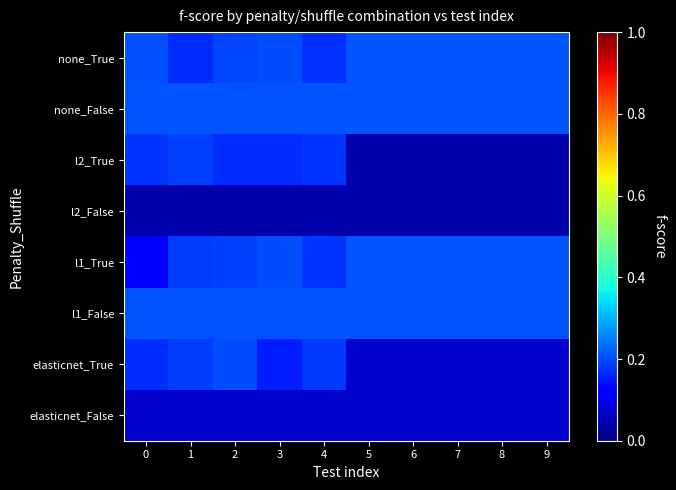

Reading left to right, transcribe all the data shown in this chart.

none_True: 0=0.2	1=0.2	2=0.2	3=0.2	4=0.2	5=0.2	6=0.2	7=0.2	8=0.2	9=0.2
none_False: 0=0.2	1=0.2	2=0.2	3=0.2	4=0.2	5=0.2	6=0.2	7=0.2	8=0.2	9=0.2
l2_True: 0=0.2	1=0.2	2=0.2	3=0.2	4=0.2	5=0.0	6=0.0	7=0.0	8=0.0	9=0.0
l2_False: 0=0.0	1=0.0	2=0.0	3=0.0	4=0.0	5=0.0	6=0.0	7=0.0	8=0.0	9=0.0
l1_True: 0=0.1	1=0.2	2=0.2	3=0.2	4=0.2	5=0.2	6=0.2	7=0.2	8=0.2	9=0.2
l1_False: 0=0.2	1=0.2	2=0.2	3=0.2	4=0.2	5=0.2	6=0.2	7=0.2	8=0.2	9=0.2
elasticnet_True: 0=0.2	1=0.2	2=0.2	3=0.2	4=0.2	5=0.1	6=0.1	7=0.1	8=0.1	9=0.1
elasticnet_False: 0=0.1	1=0.1	2=0.1	3=0.1	4=0.1	5=0.1	6=0.1	7=0.1	8=0.1	9=0.1